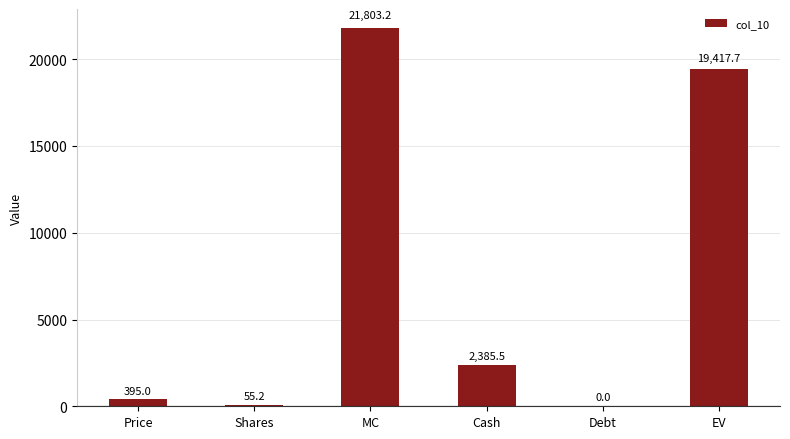

True or false: the data shows 21803.2 at MC.

True